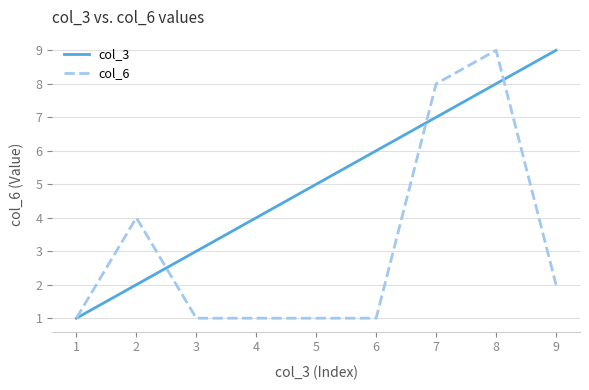

Between 3 and 5, which series saw the biggest shift?

col_3